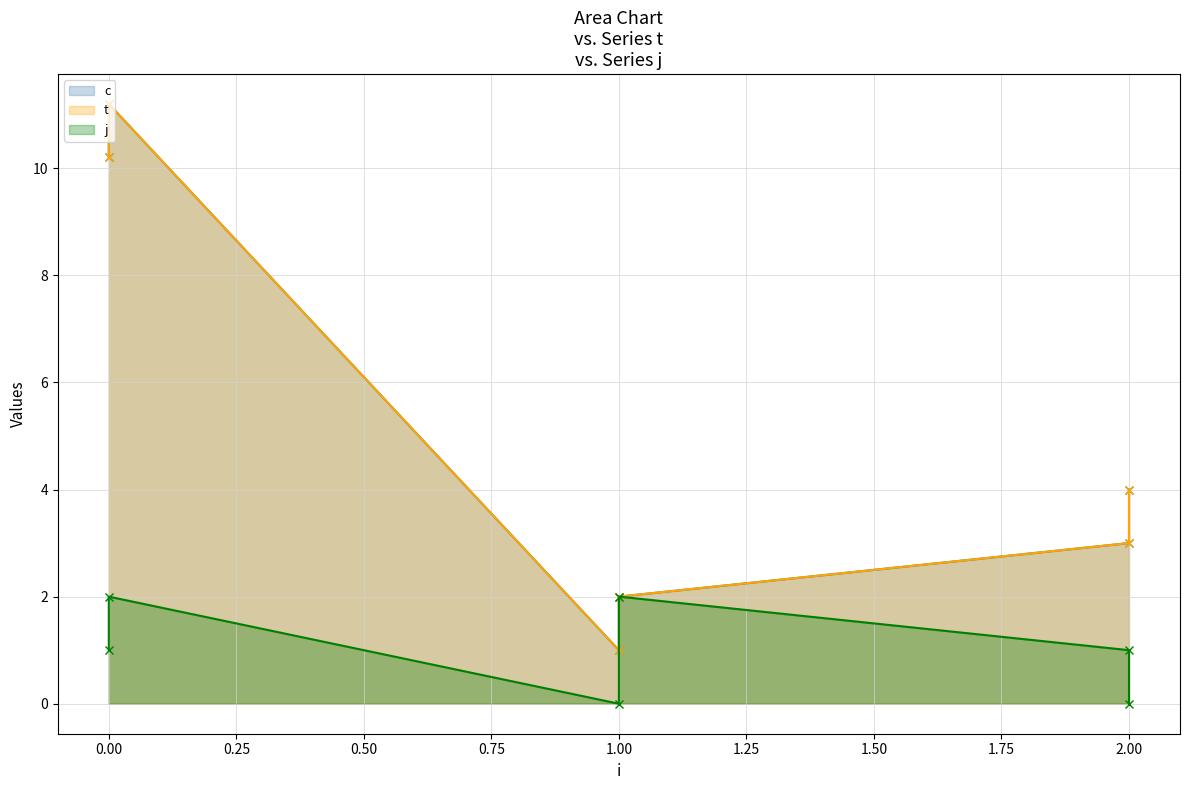

What is the difference between the maximum and second lowest values in the c series?

9.2